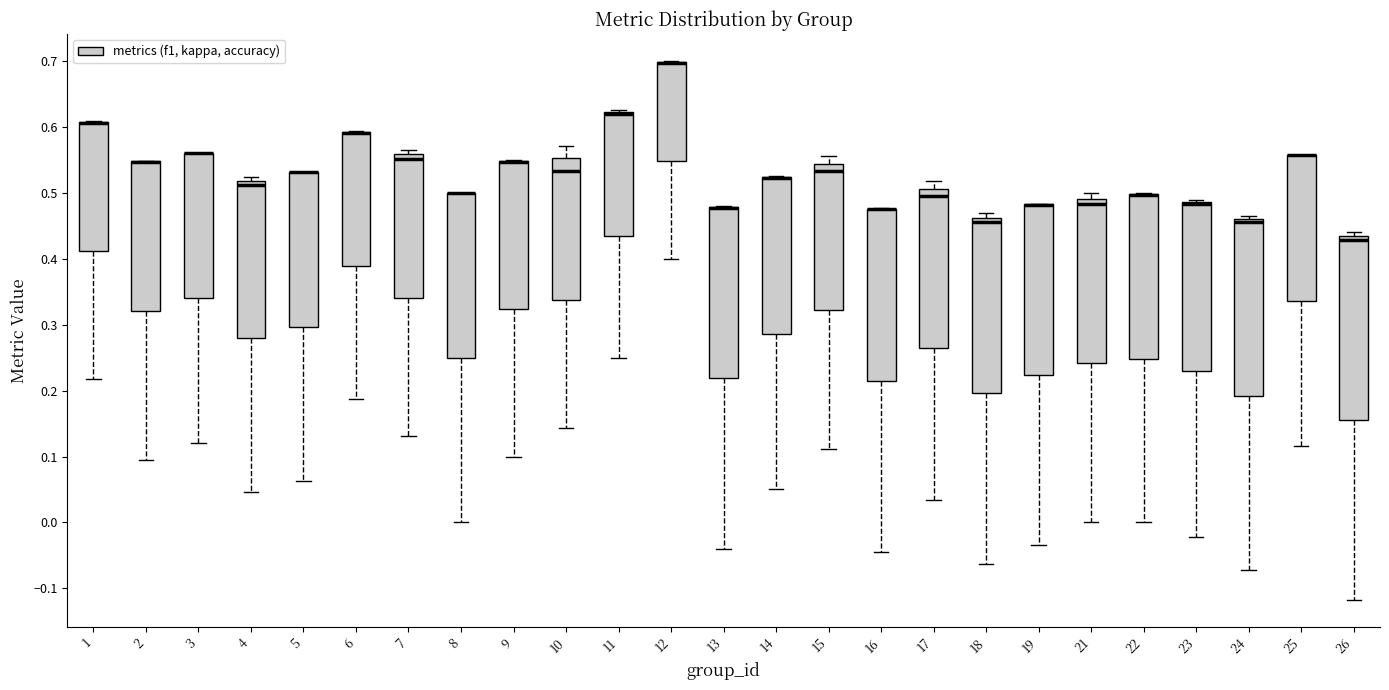

Where does the median line of the box at x = 15 sit on the y-axis? The values are not printed on the chart, so give them approximately, as read against the axis.

0.53